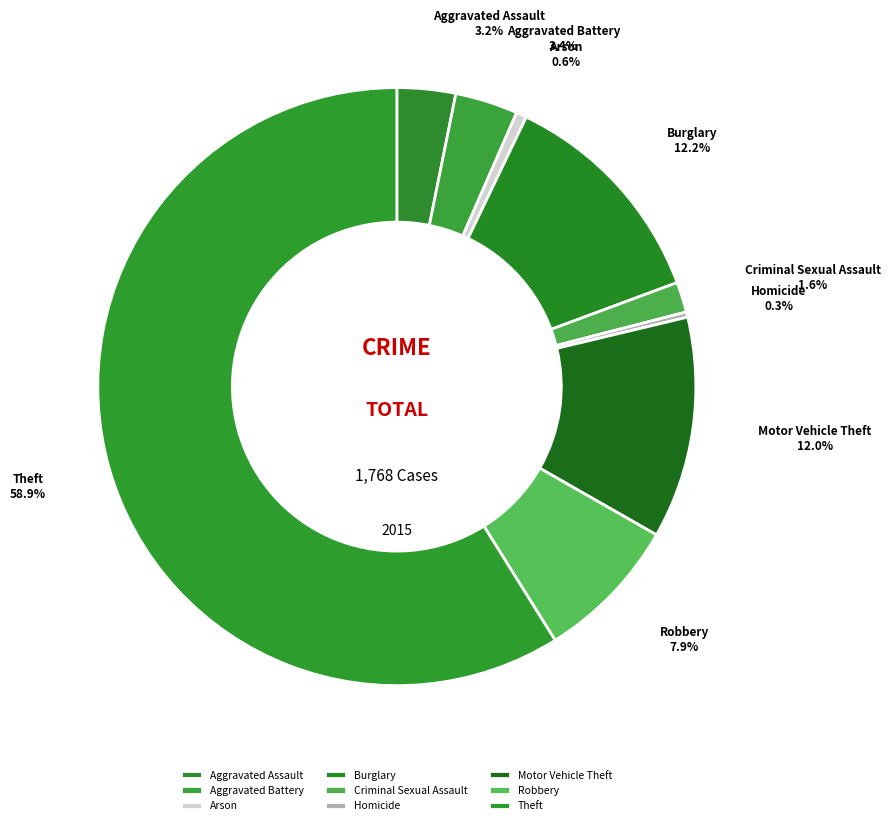

To the nearest percent, what is the combined percentage of Criminal Sexual Assault and Homicide?

2%